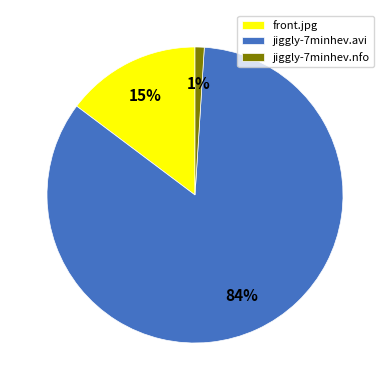

How many slices are in this pie chart?

3